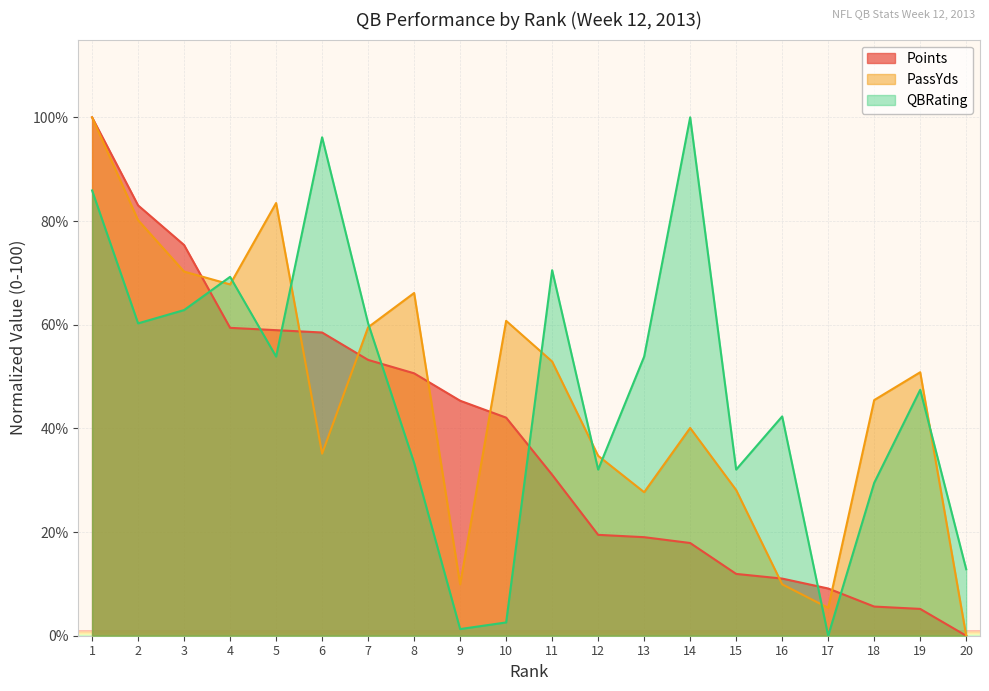

After their last crossing, which series has the higher values: PassYds or Points?

PassYds